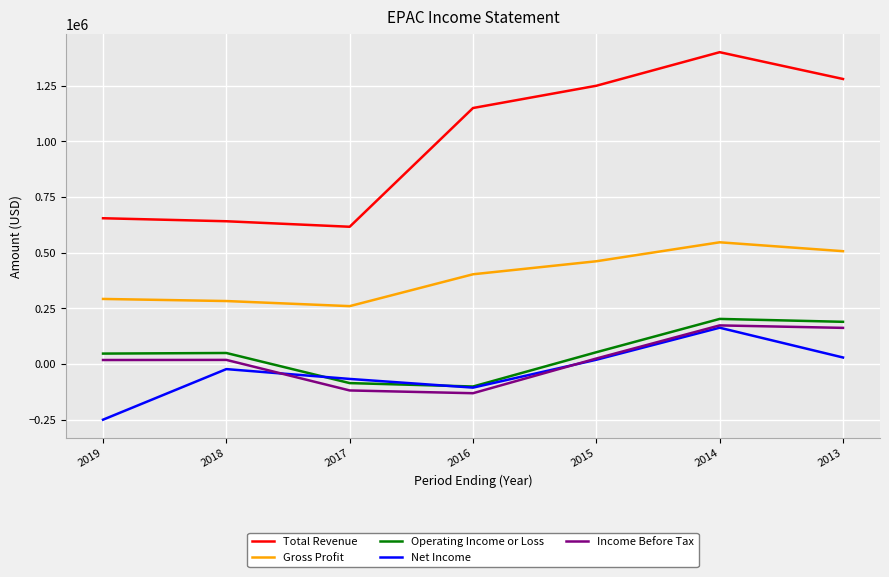

Which series ends up on top after the final intersection of Operating Income or Loss and Net Income?

Operating Income or Loss